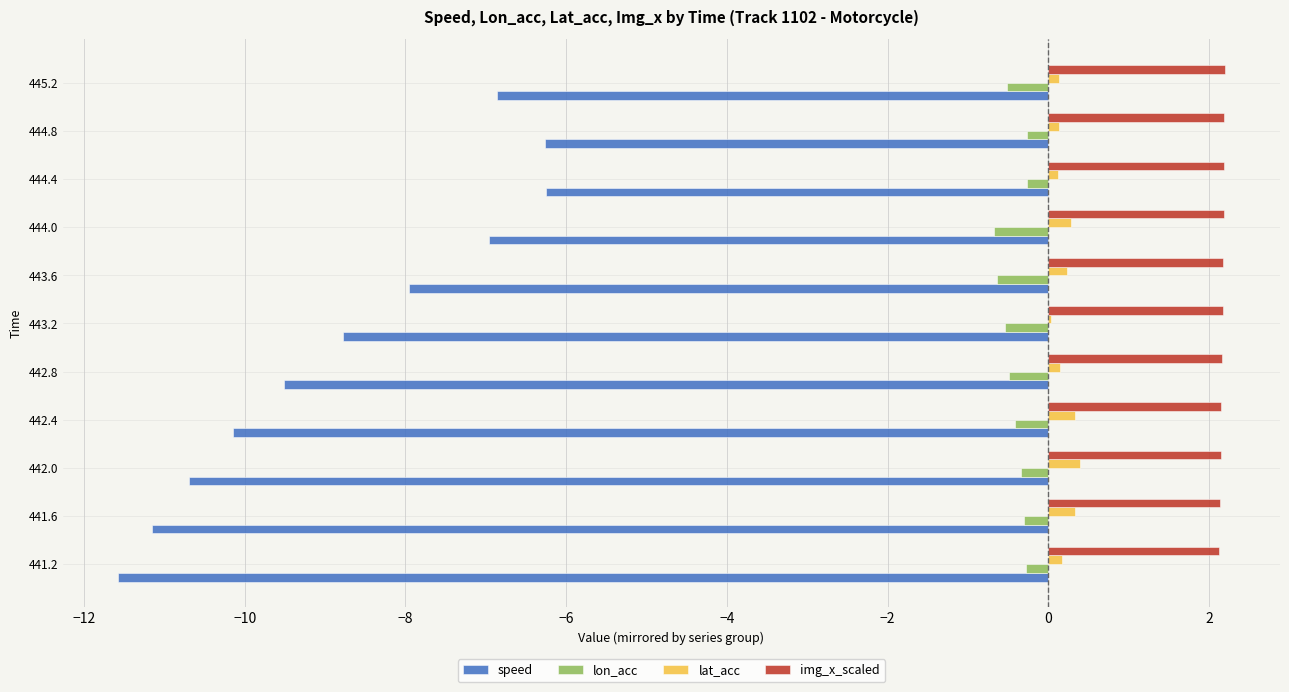

Is the value of lat_acc at 443.2 greater than the value of lon_acc at 444.4?

Yes